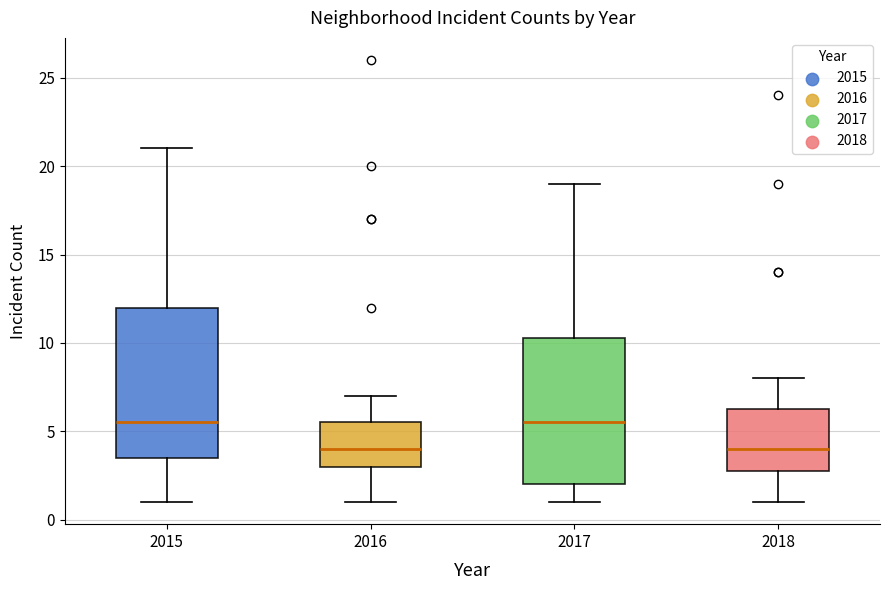

Reading left to right, read every box against the y-axis: the position of its median line, the range the box covers, and the ends of its whiskers. The values are not printed on the chart, so give them approximately, as read against the axis.

2015: median 5.5, box 3.5 to 12.0, whiskers 1.0 to 21.0
2016: median 4.0, box 3.0 to 5.5, whiskers 1.0 to 7.0
2017: median 5.5, box 2.0 to 10.5, whiskers 1.0 to 19.0
2018: median 4.0, box 3.0 to 6.5, whiskers 1.0 to 8.0